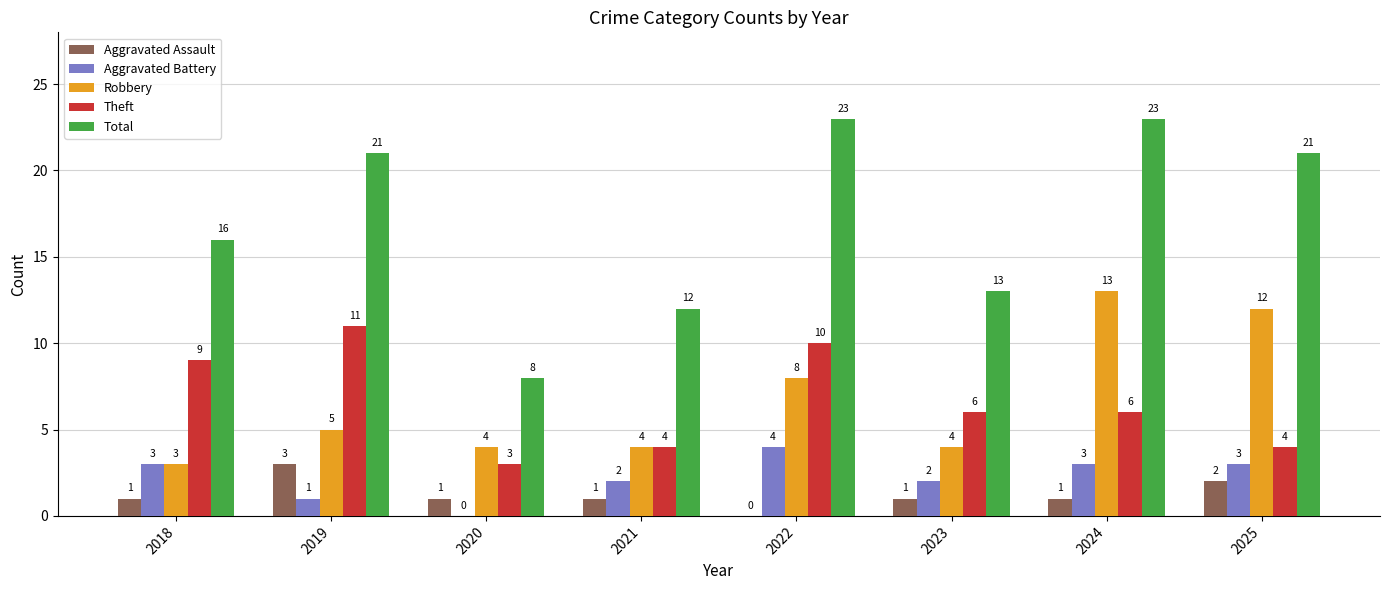

Which series changed the most between 2020 and 2024?

Total